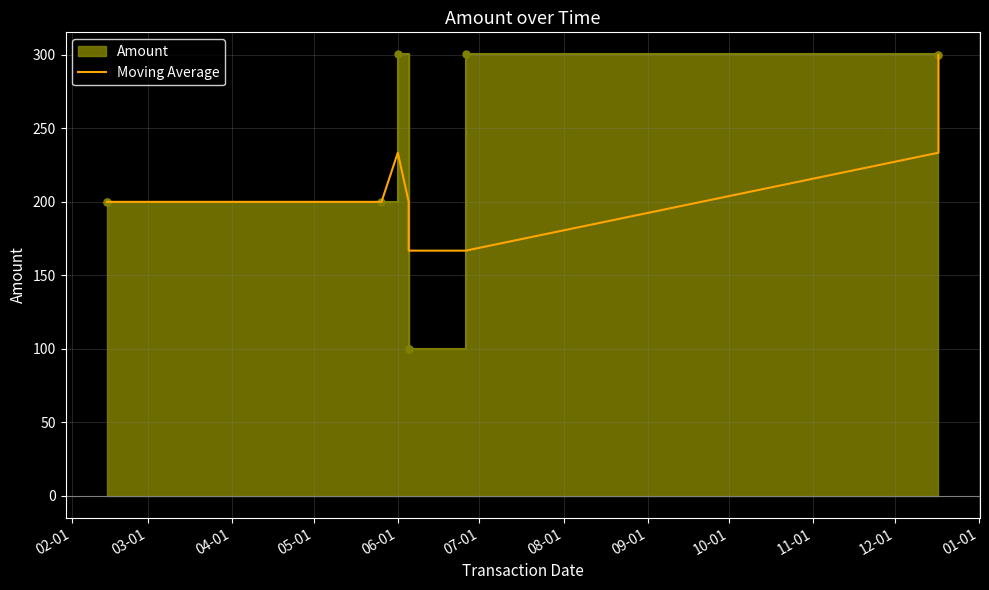

What is the change in value from 02-01 to 07-01?

-33.2